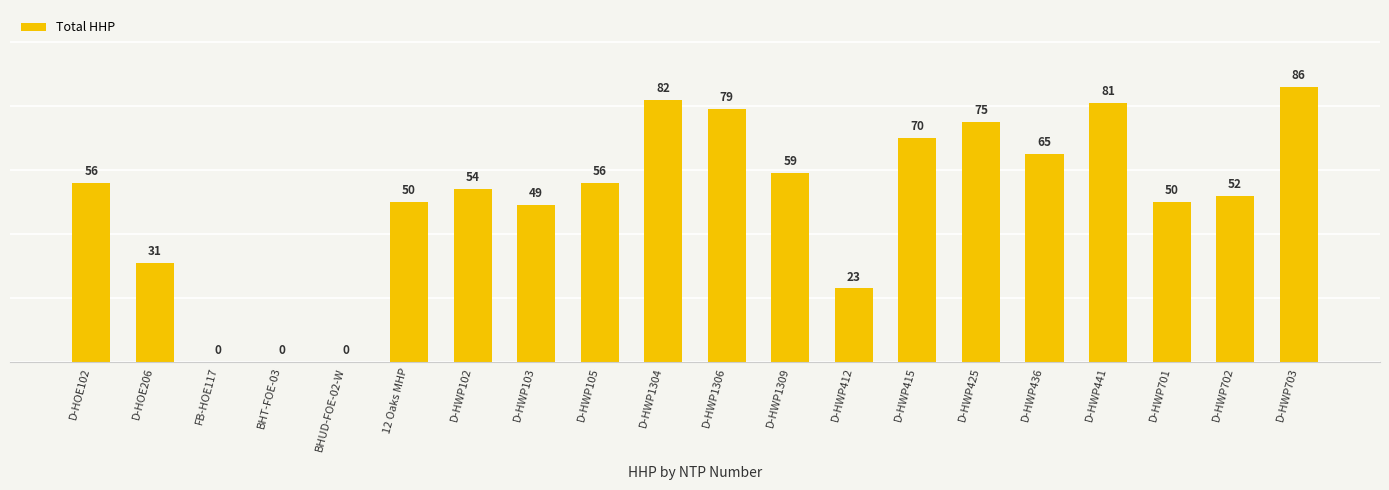

What position from the left is D-HWP102?

7